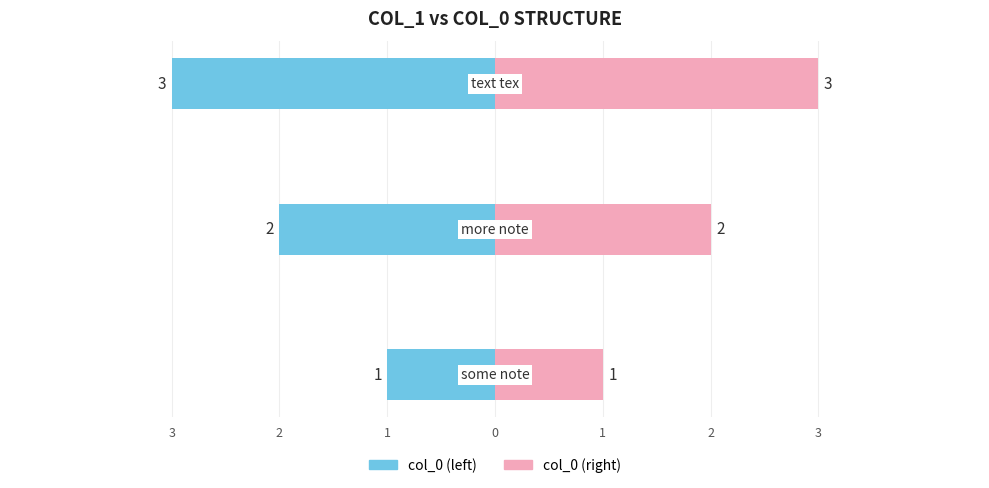

What is the maximum value shown in the chart?

3